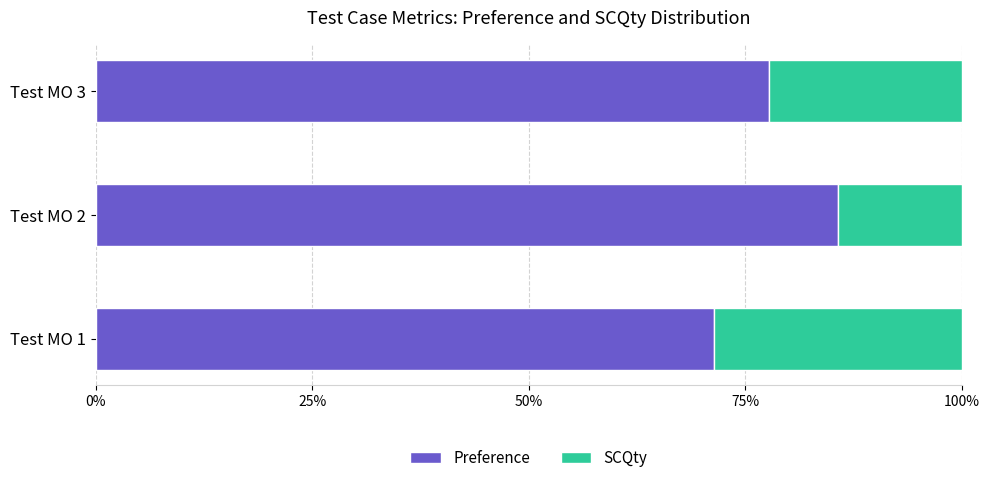

What is the total value across all series at Test MO 1?

100.0